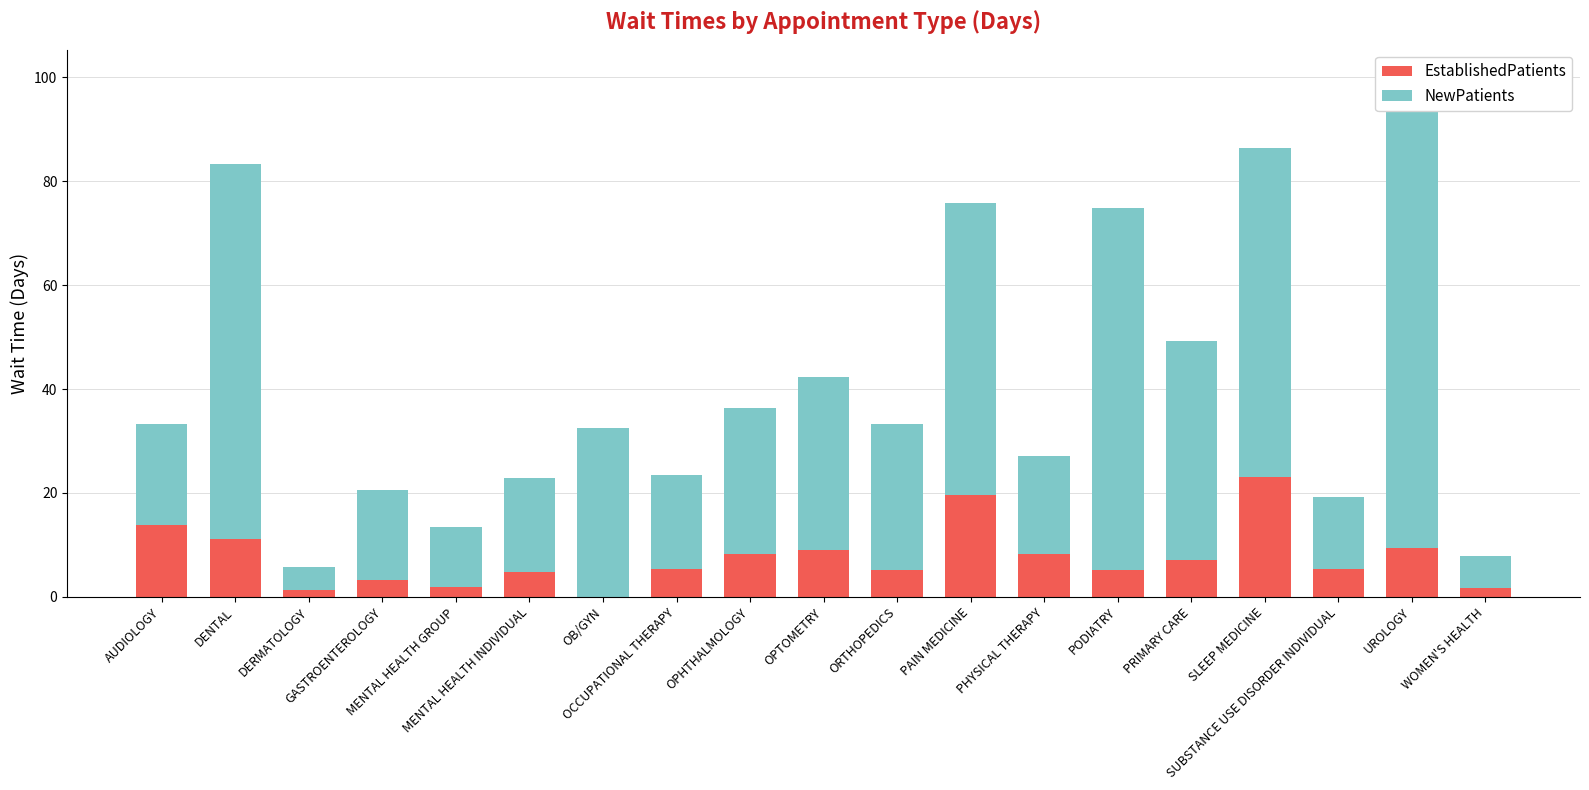

Reading left to right, extract all data points from this chart.

EstablishedPatients: AUDIOLOGY=13.8	DENTAL=11.1	DERMATOLOGY=1.4	GASTROENTEROLOGY=3.3	MENTAL HEALTH GROUP=1.9	MENTAL HEALTH INDIVIDUAL=4.8	OB/GYN=0.0	OCCUPATIONAL THERAPY=5.3	OPHTHALMOLOGY=8.3	OPTOMETRY=9.1	ORTHOPEDICS=5.2	PAIN MEDICINE=19.6	PHYSICAL THERAPY=8.3	PODIATRY=5.2	PRIMARY CARE=7.1	SLEEP MEDICINE=23.1	SUBSTANCE USE DISORDER INDIVIDUAL=5.3	UROLOGY=9.4	WOMEN'S HEALTH=1.8
NewPatients: AUDIOLOGY=19.4	DENTAL=72.3	DERMATOLOGY=4.3	GASTROENTEROLOGY=17.2	MENTAL HEALTH GROUP=11.5	MENTAL HEALTH INDIVIDUAL=18.1	OB/GYN=32.5	OCCUPATIONAL THERAPY=18.1	OPHTHALMOLOGY=28.1	OPTOMETRY=33.3	ORTHOPEDICS=28.1	PAIN MEDICINE=56.3	PHYSICAL THERAPY=18.9	PODIATRY=69.6	PRIMARY CARE=42.2	SLEEP MEDICINE=63.3	SUBSTANCE USE DISORDER INDIVIDUAL=14.0	UROLOGY=90.9	WOMEN'S HEALTH=6.0